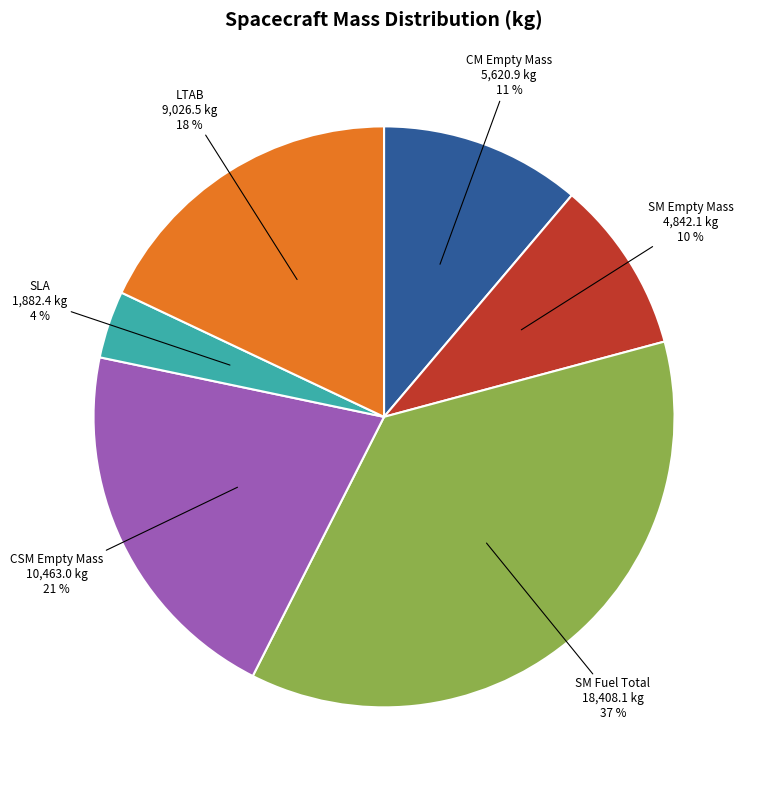

Rank the categories by value from lowest to highest.

SLA, SM Empty Mass, CM Empty Mass, LTAB, CSM Empty Mass, SM Fuel Total